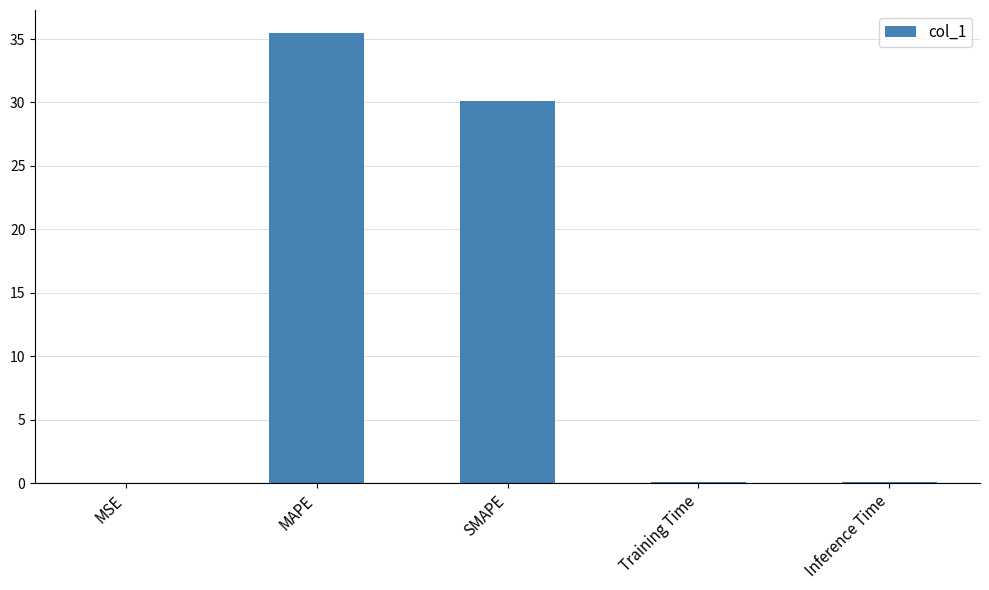

Is it true that the value at SMAPE is 51.2?

False